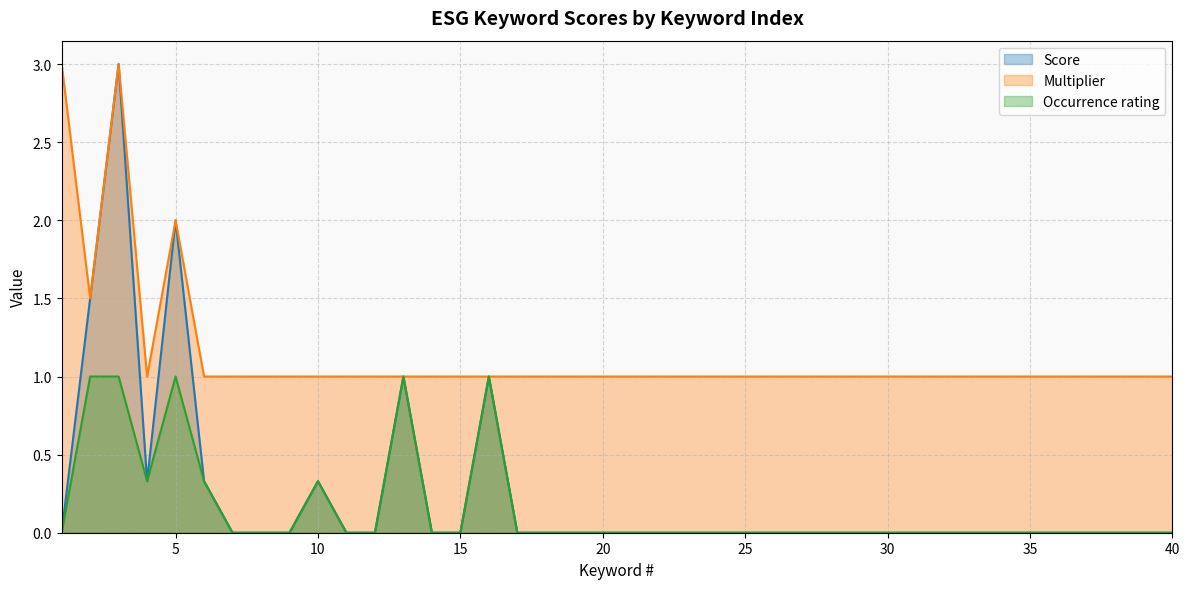

Which label corresponds to the smallest value in the chart?

1